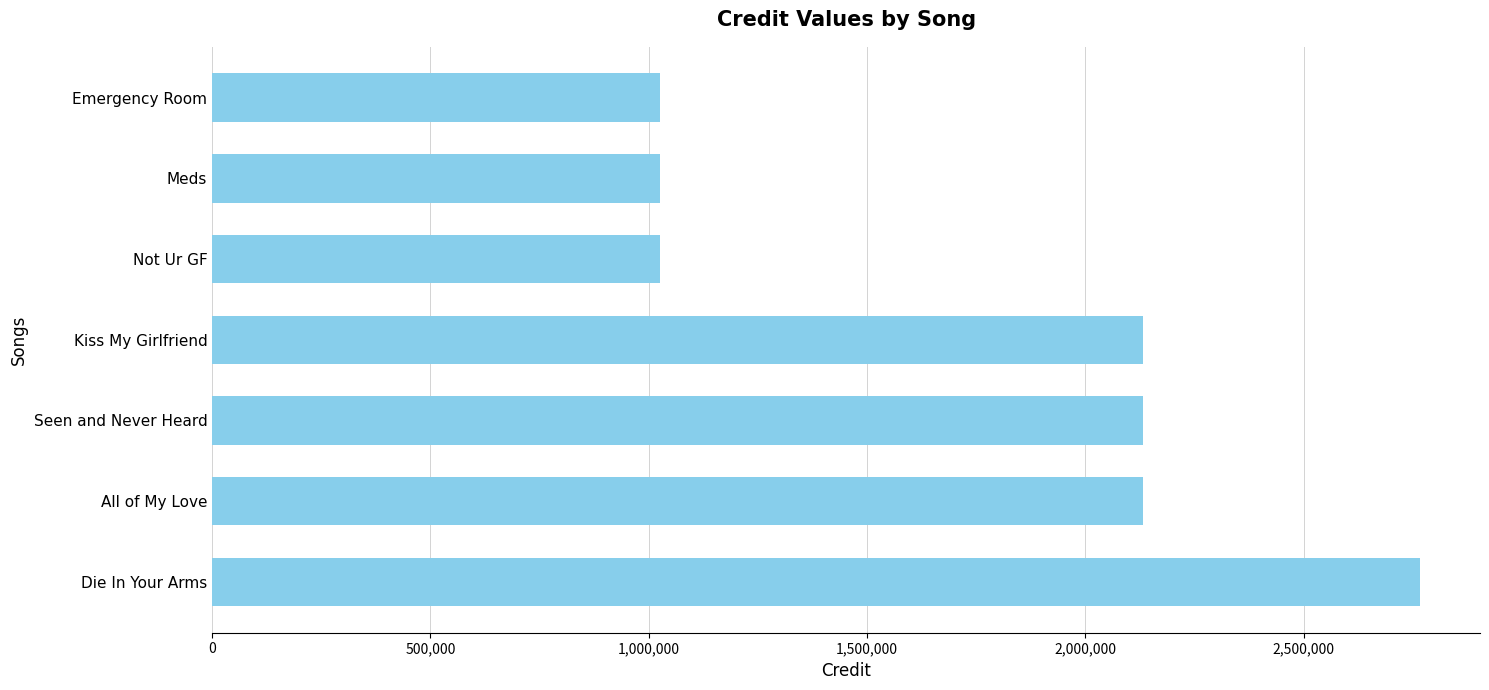

What is the sum of the values at All of My Love and Die In Your Arms?

4897952